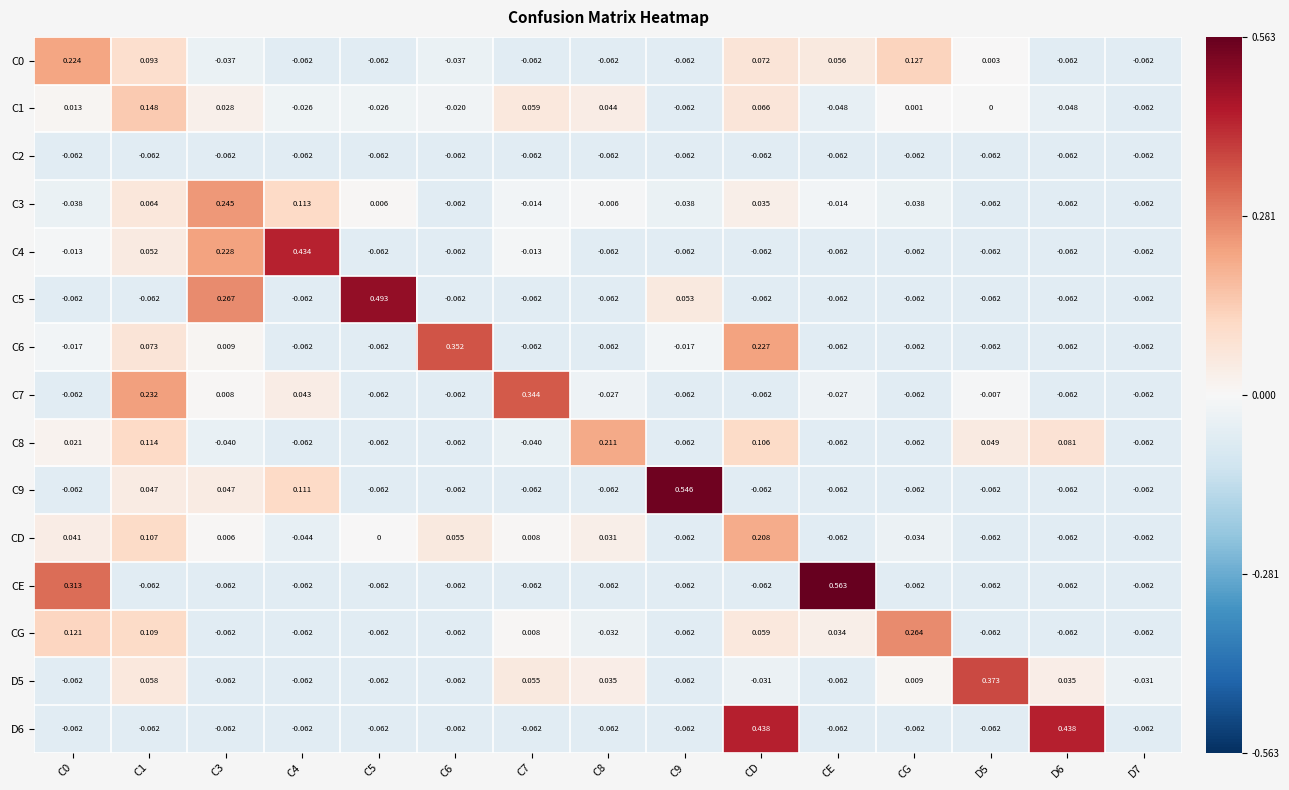

At which category does the chart reach its peak across all series?

CE